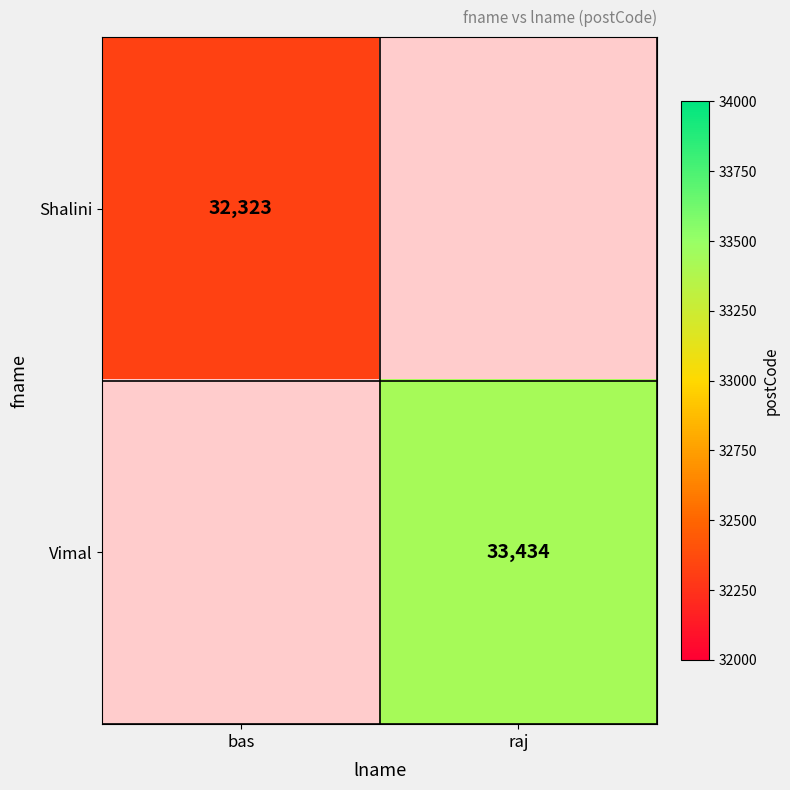

The value of Shalini at bas is 9993. True or false?

False